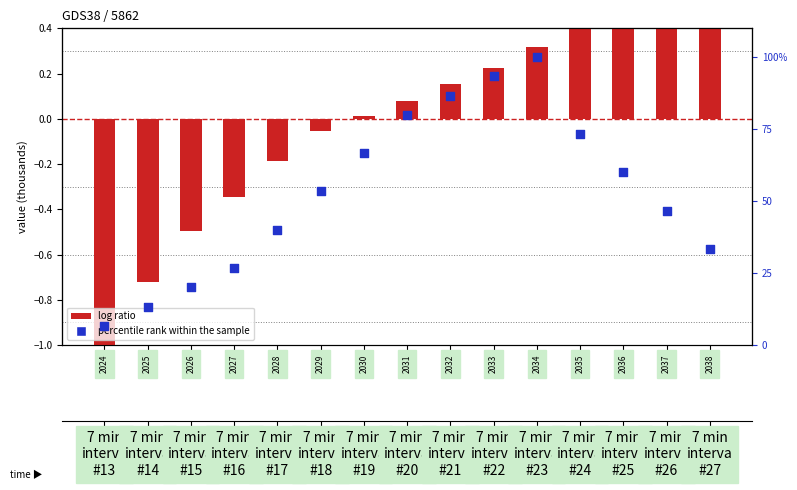

Is the value of log ratio at 2036 greater than the value of percentile rank within the sample at 2037?

No